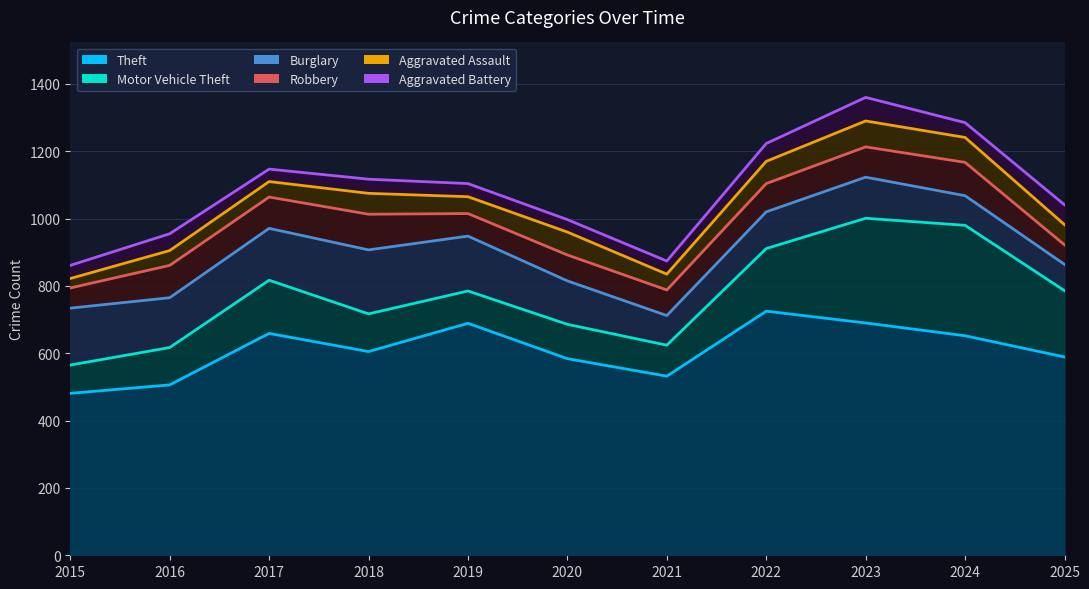

At which category does Robbery reach its first local peak?

2016